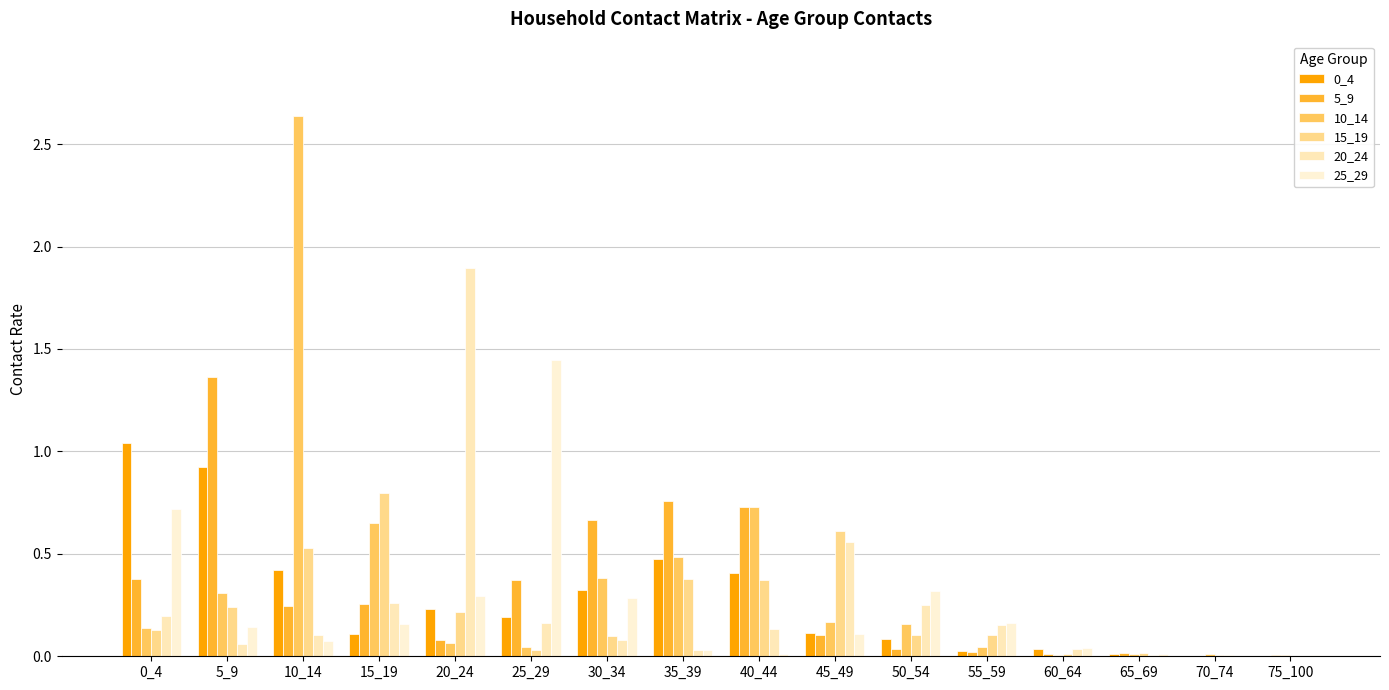

Between 75_100 and 30_34, which is larger?

30_34